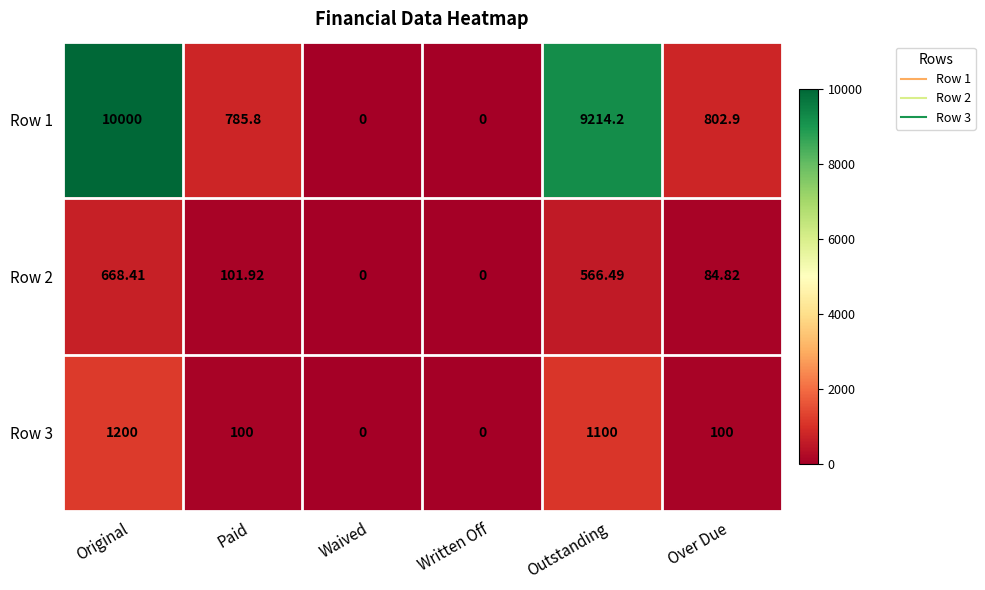

Is the value of Row 3 at Written Off greater than the value of Row 1 at Over Due?

No